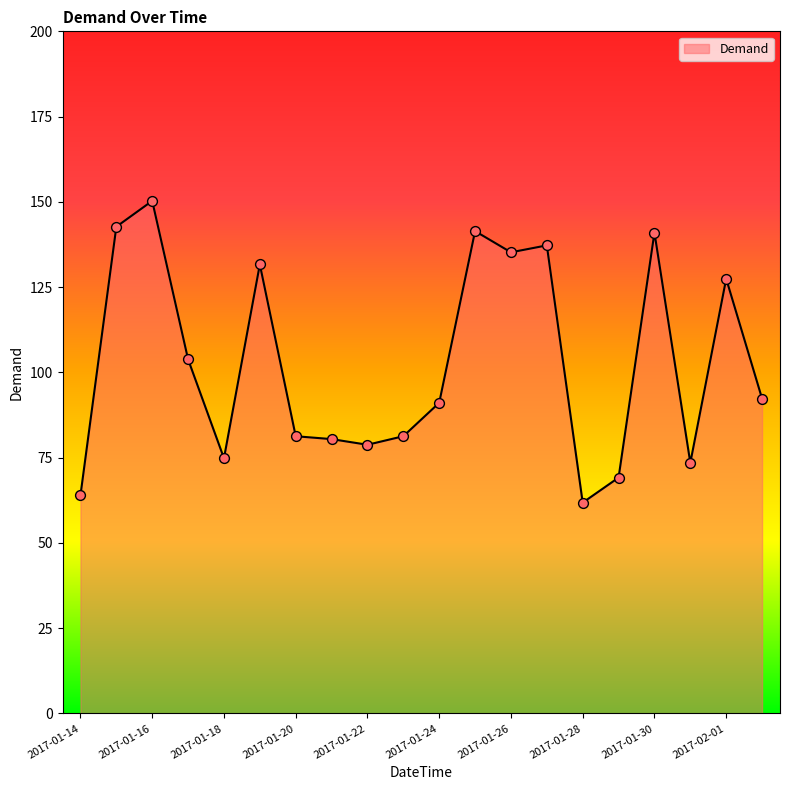

What is the difference between the maximum and minimum values?

88.5